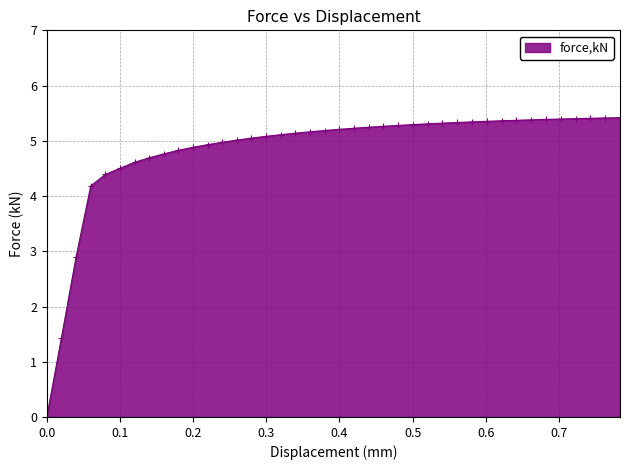

What is the average value?

4.8